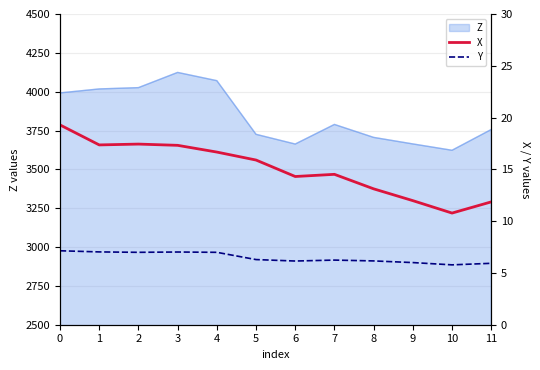

What is the difference between the maximum and second lowest values in the X series?

7.4